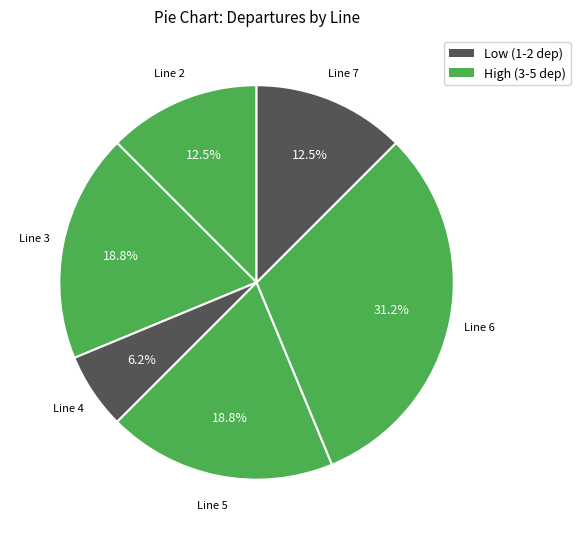

How many slices are in this pie chart?

6